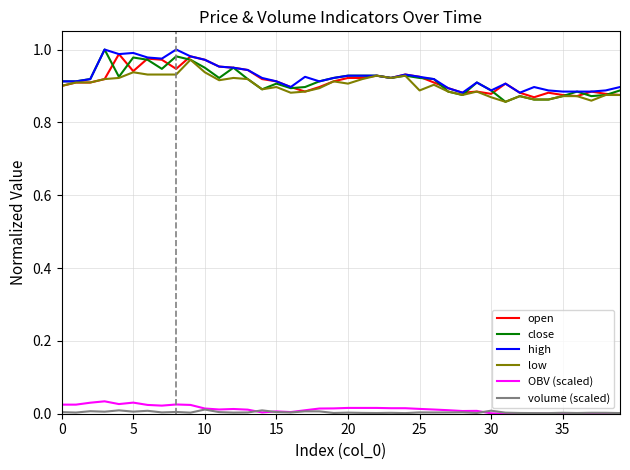

True or false: volume (scaled) and open intersect in this chart.

False